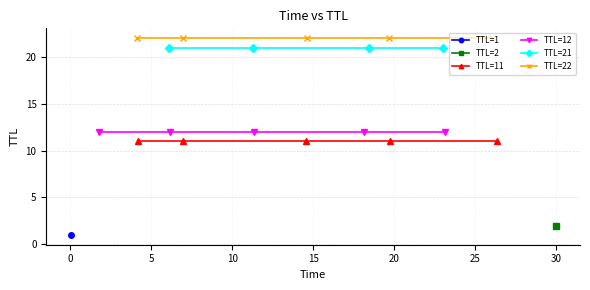

The x_values series shows 6.2 at 5. True or false?

True